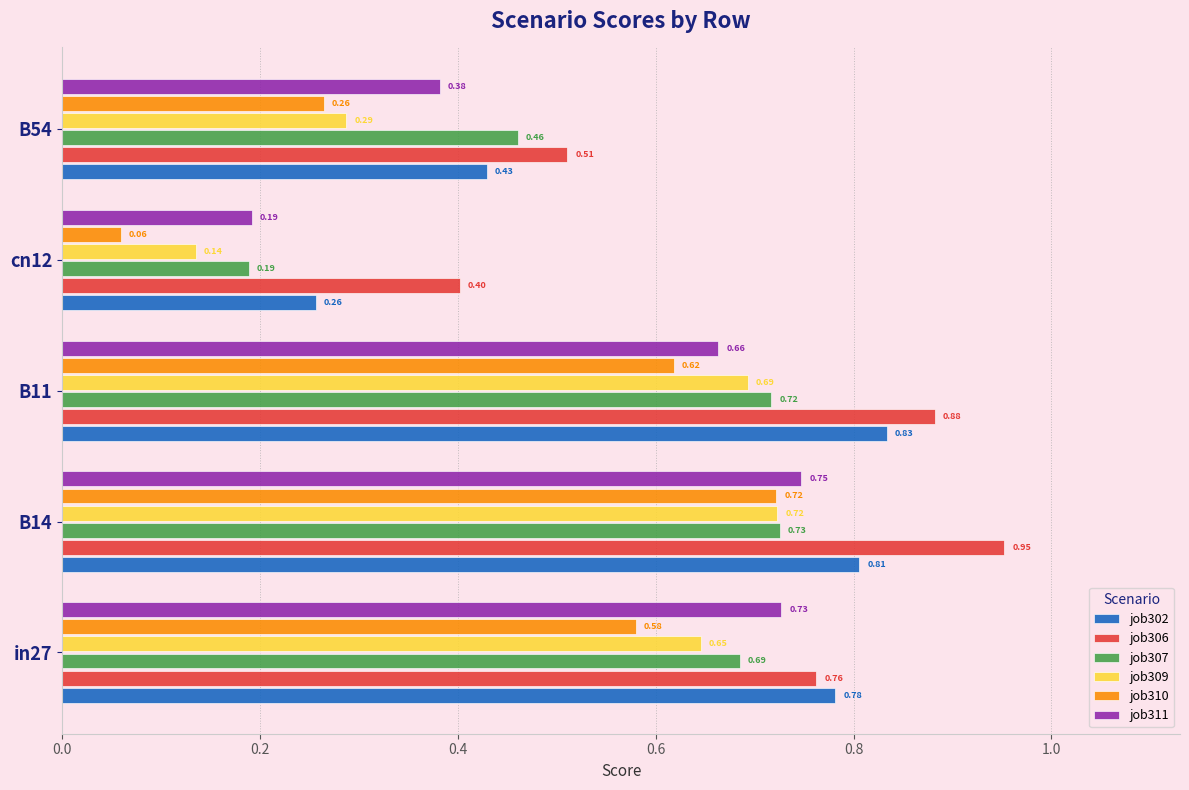

At which category is the sum across all series the highest?

B14